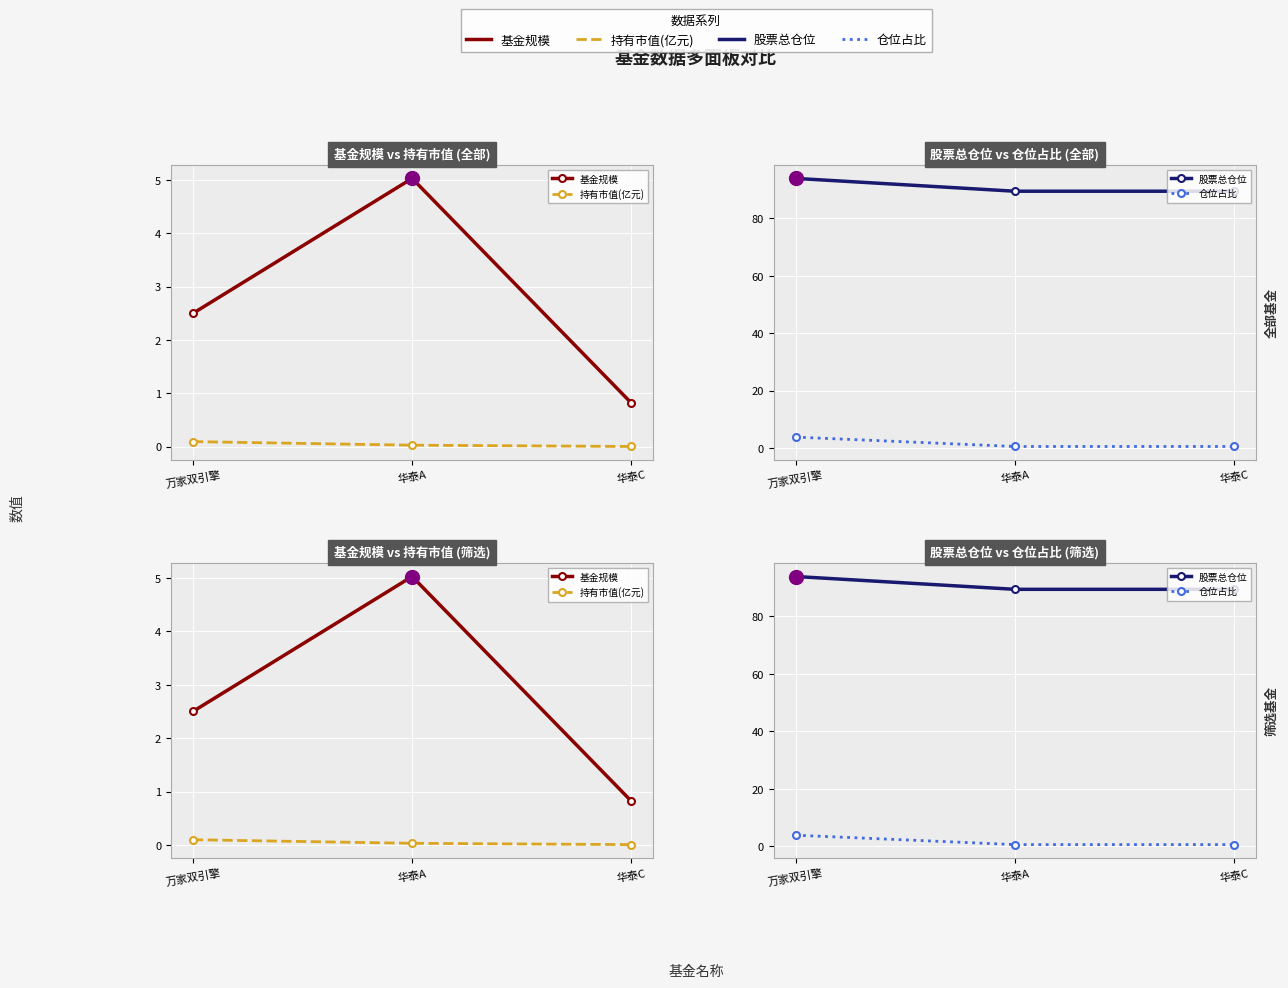

Is this an area chart (filled region under the line)?

No